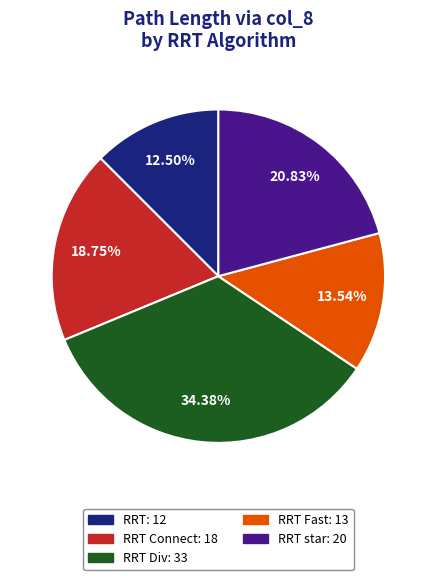

Does any single category account for the majority?

No